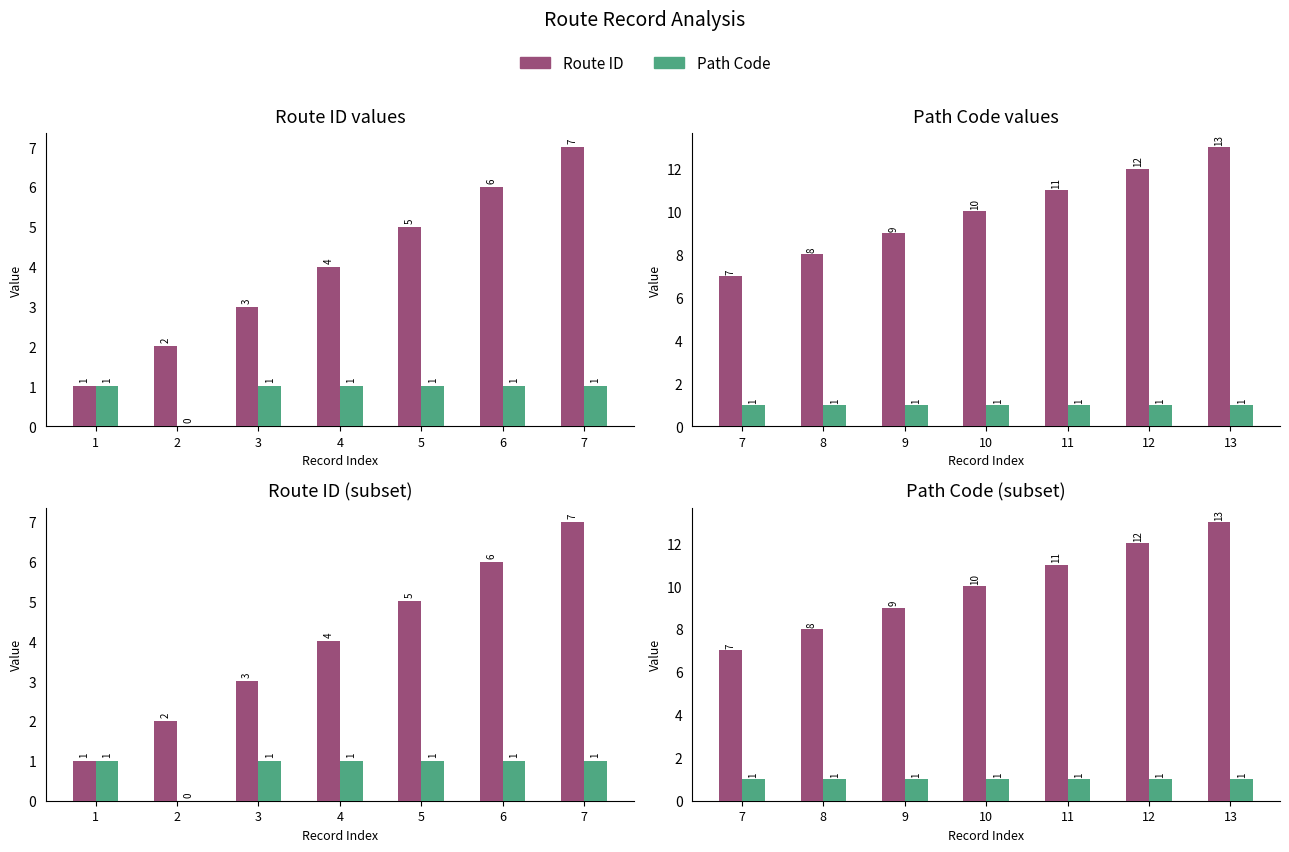

Between 9 and 12, which series saw the biggest shift?

Route ID